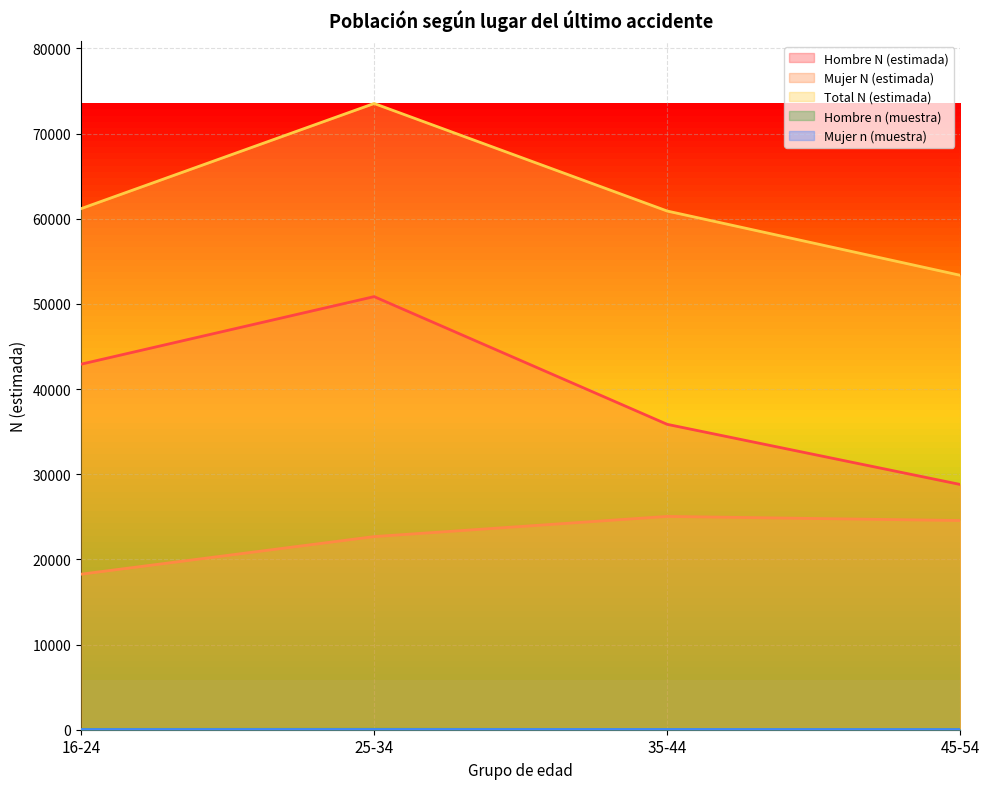

Reading right to left, transcribe all the data shown in this chart.

Hombre N (estimada): 28796	35858	50857	42922
Mujer N (estimada): 24564	25048	22679	18264
Total N (estimada): 53360	60906	73536	61186
Hombre n (muestra): 21	33	51	40
Mujer n (muestra): 14	23	23	19